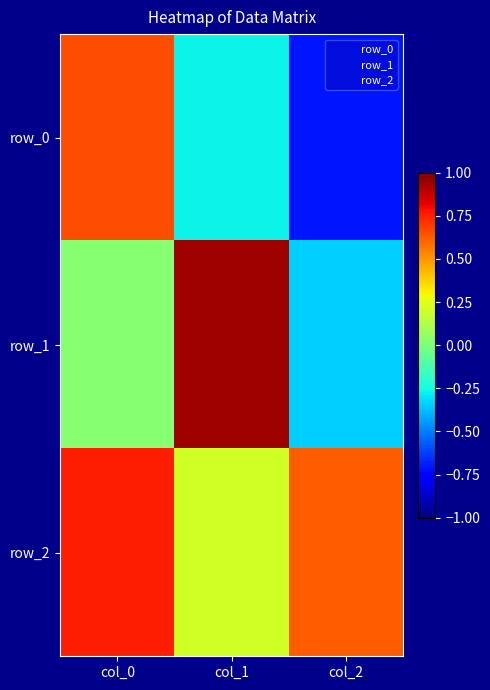

At which category is the sum across all series the highest?

col_0